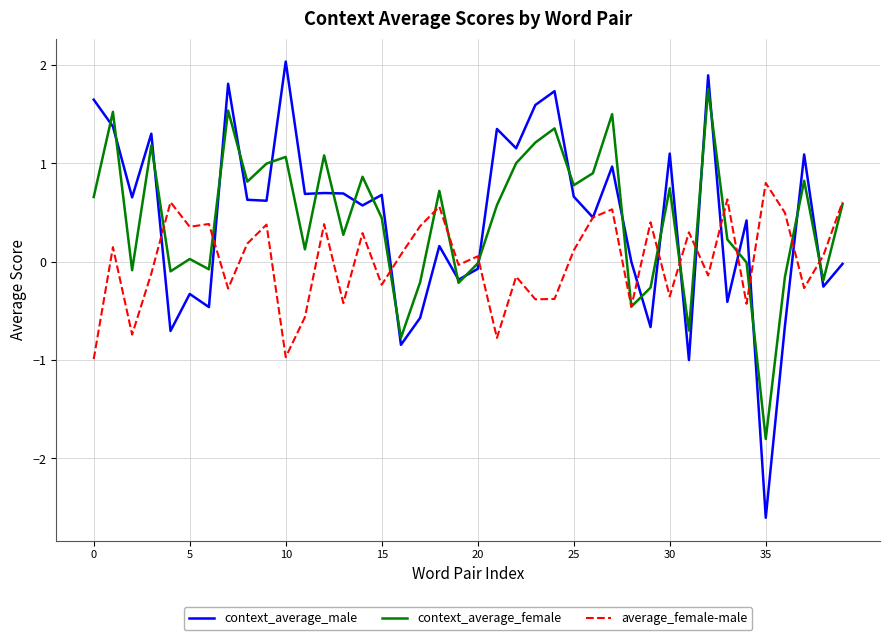

Which series has the widest spread of values?

context_average_male